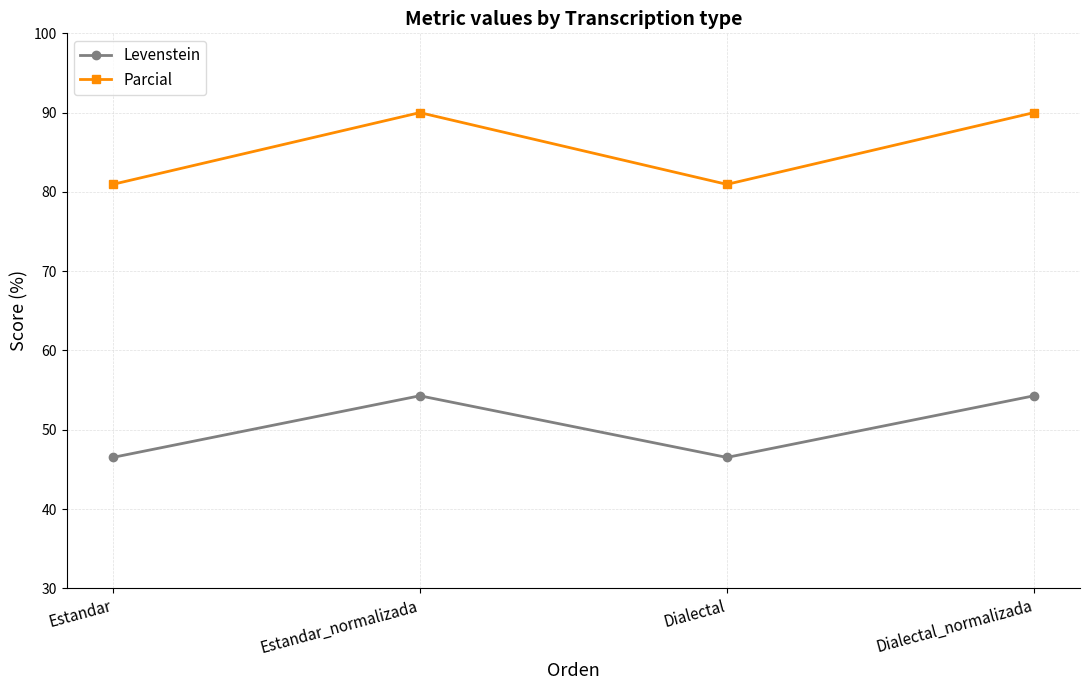

True or false: Parcial and Levenstein cross at least once.

False